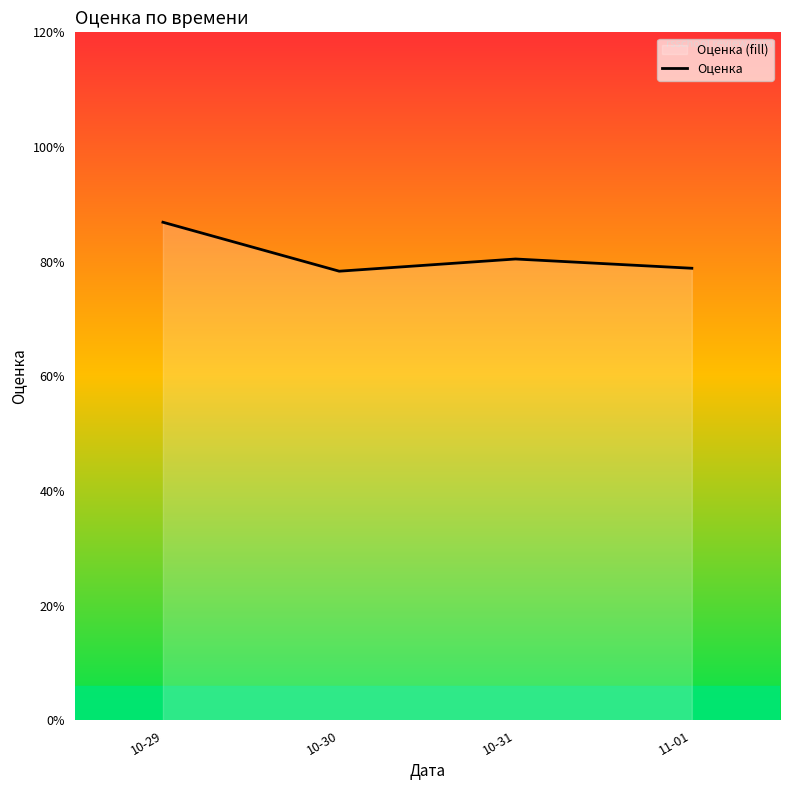

List the labels in order of value, smallest first.

10-30, 11-01, 10-31, 10-29